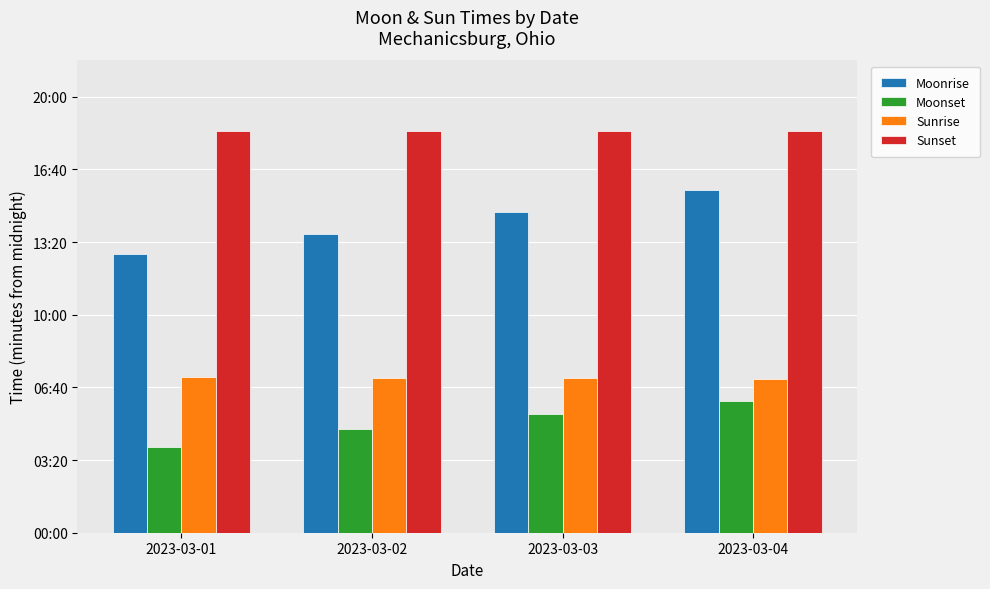

What are all the series names shown in the legend?

Moonrise, Moonset, Sunrise, Sunset